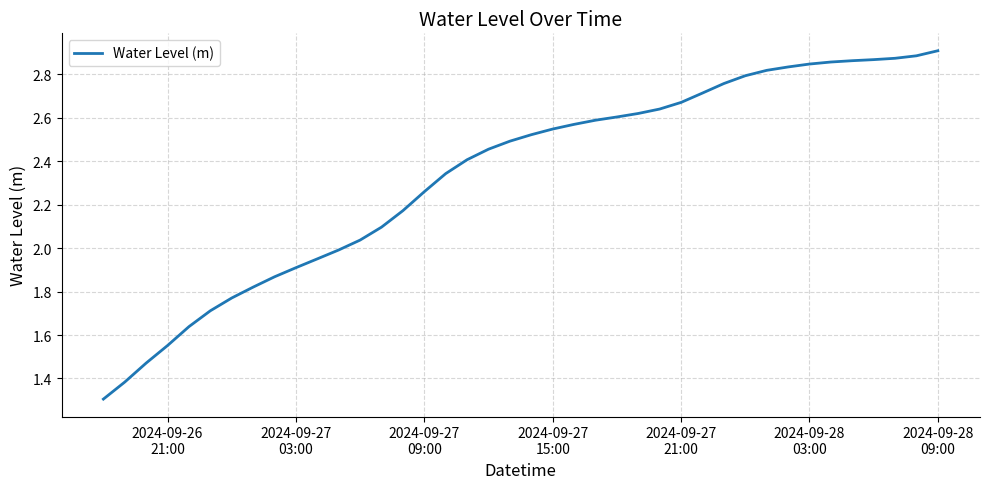

What is the smallest value displayed?

1.3